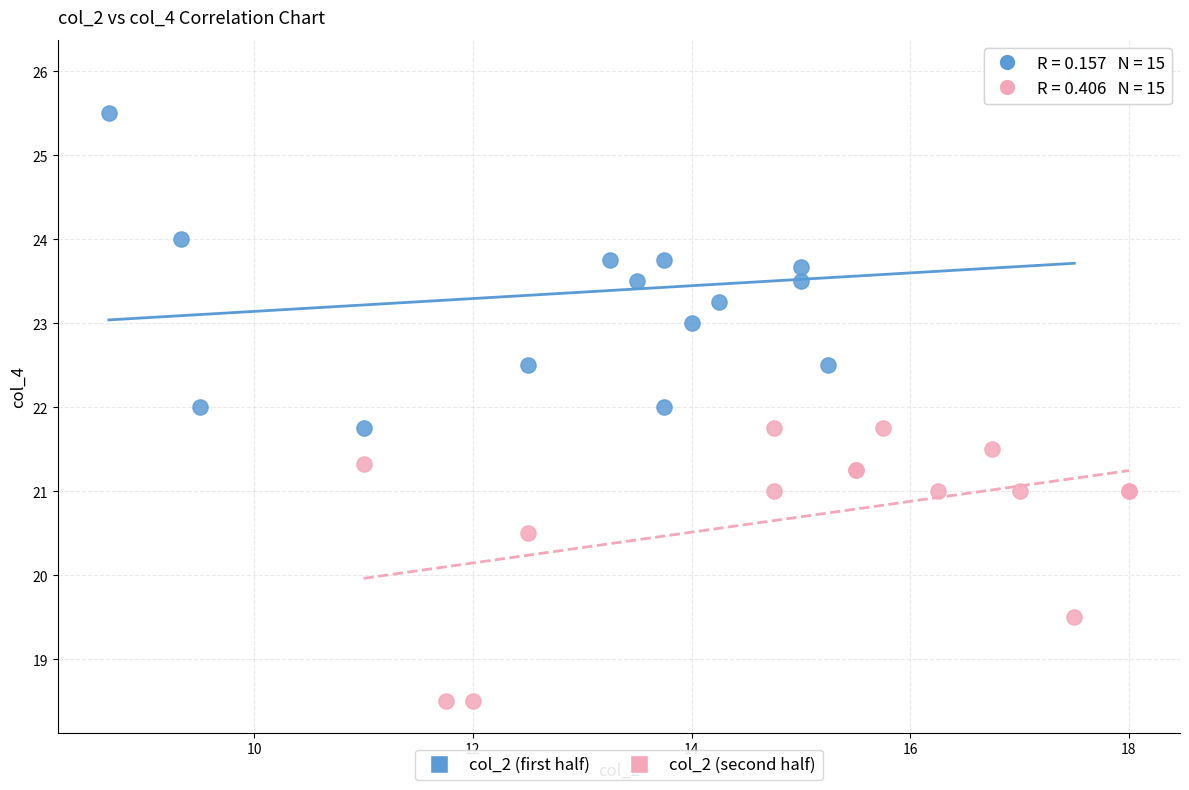

Which series has the widest spread of Y values?

col_2 (first half)